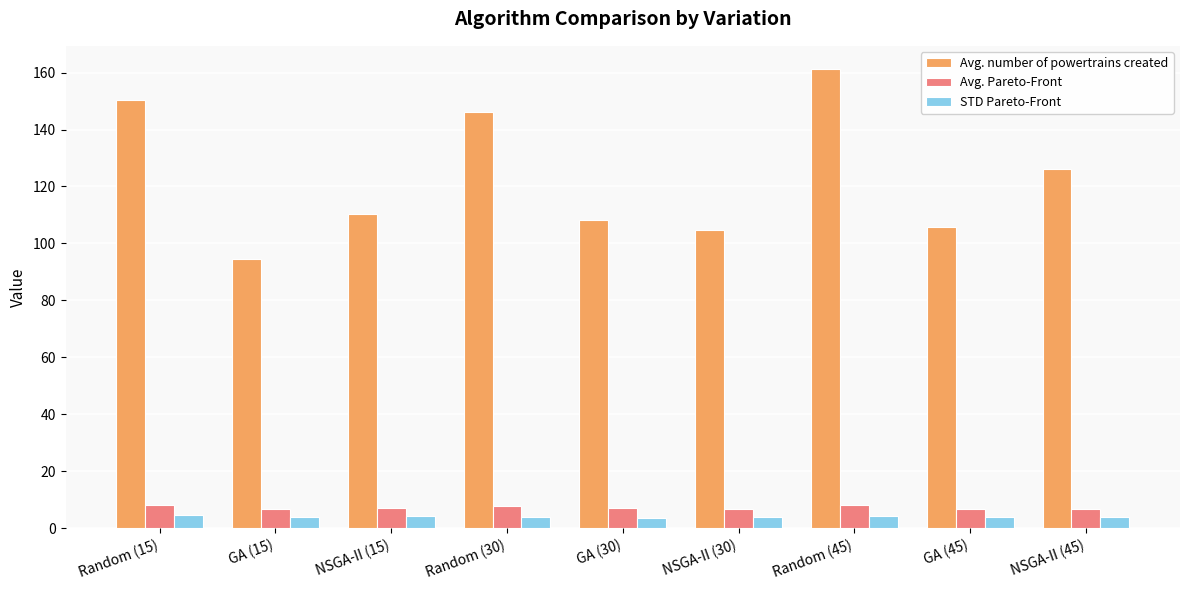

What is the smallest value displayed?

3.7